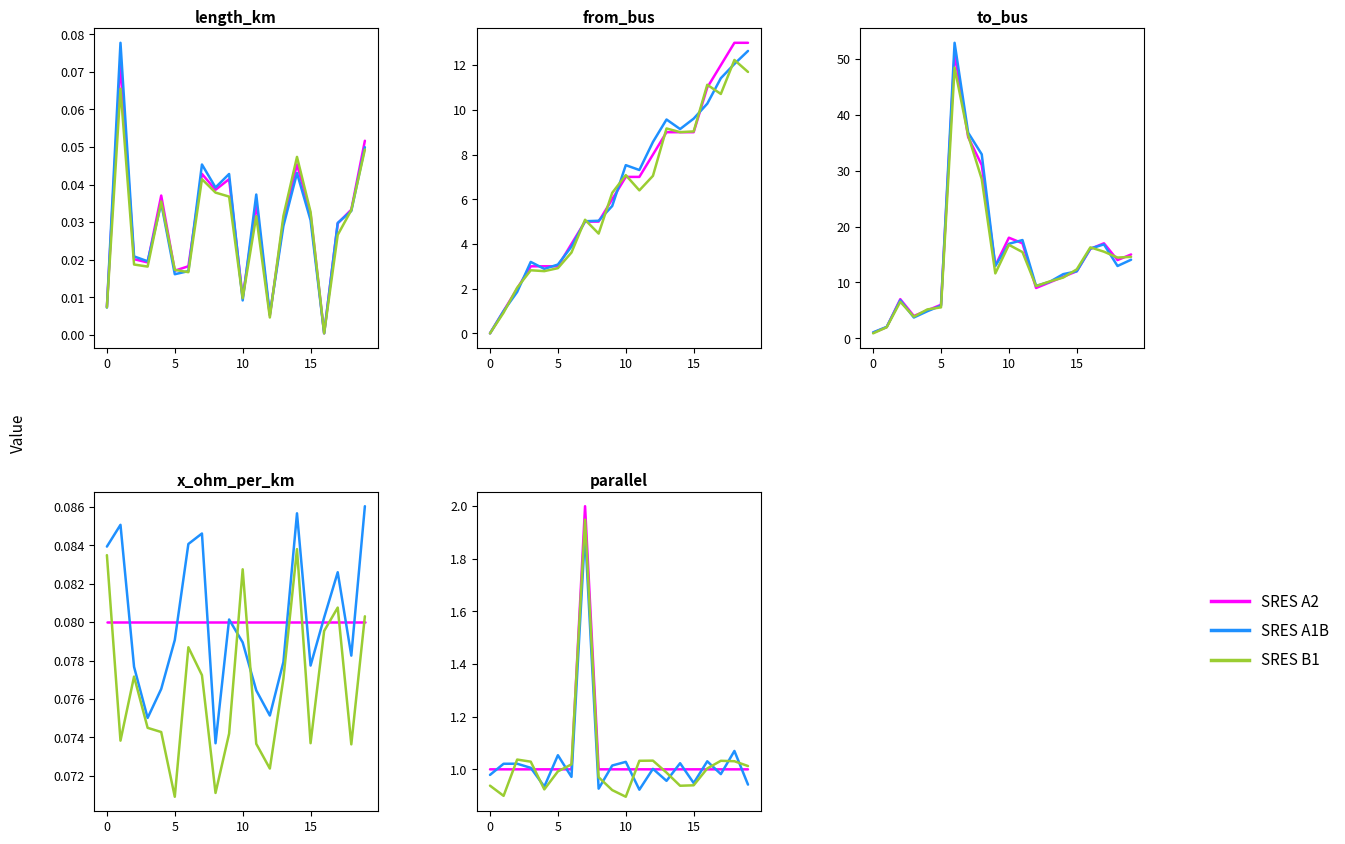

Where is SRES A1B nearest to the value 1?

12